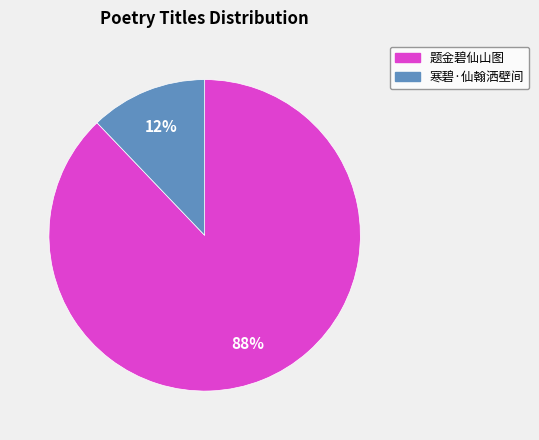

Is it true that 题金碧仙山图 is 76% of the pie?

False